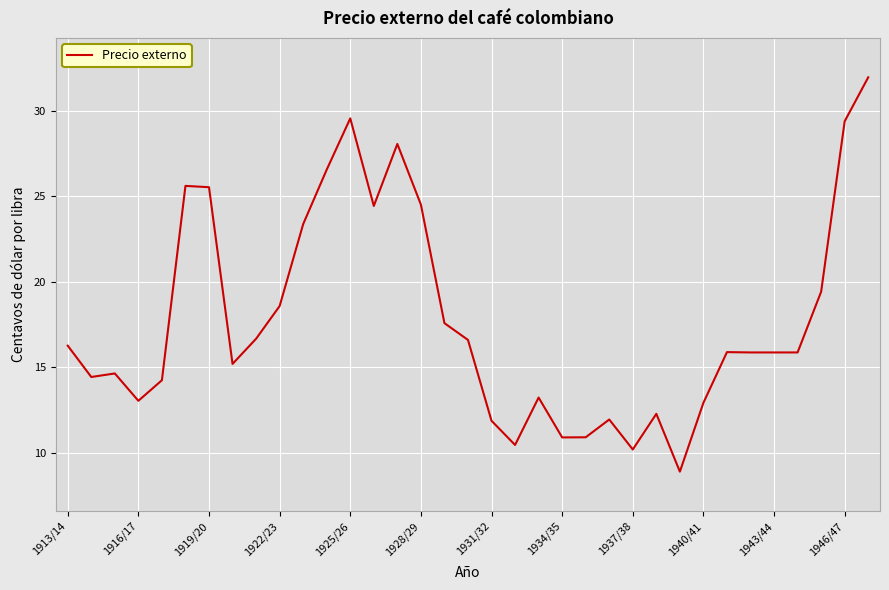

What is the difference between the maximum and minimum values?

23.0